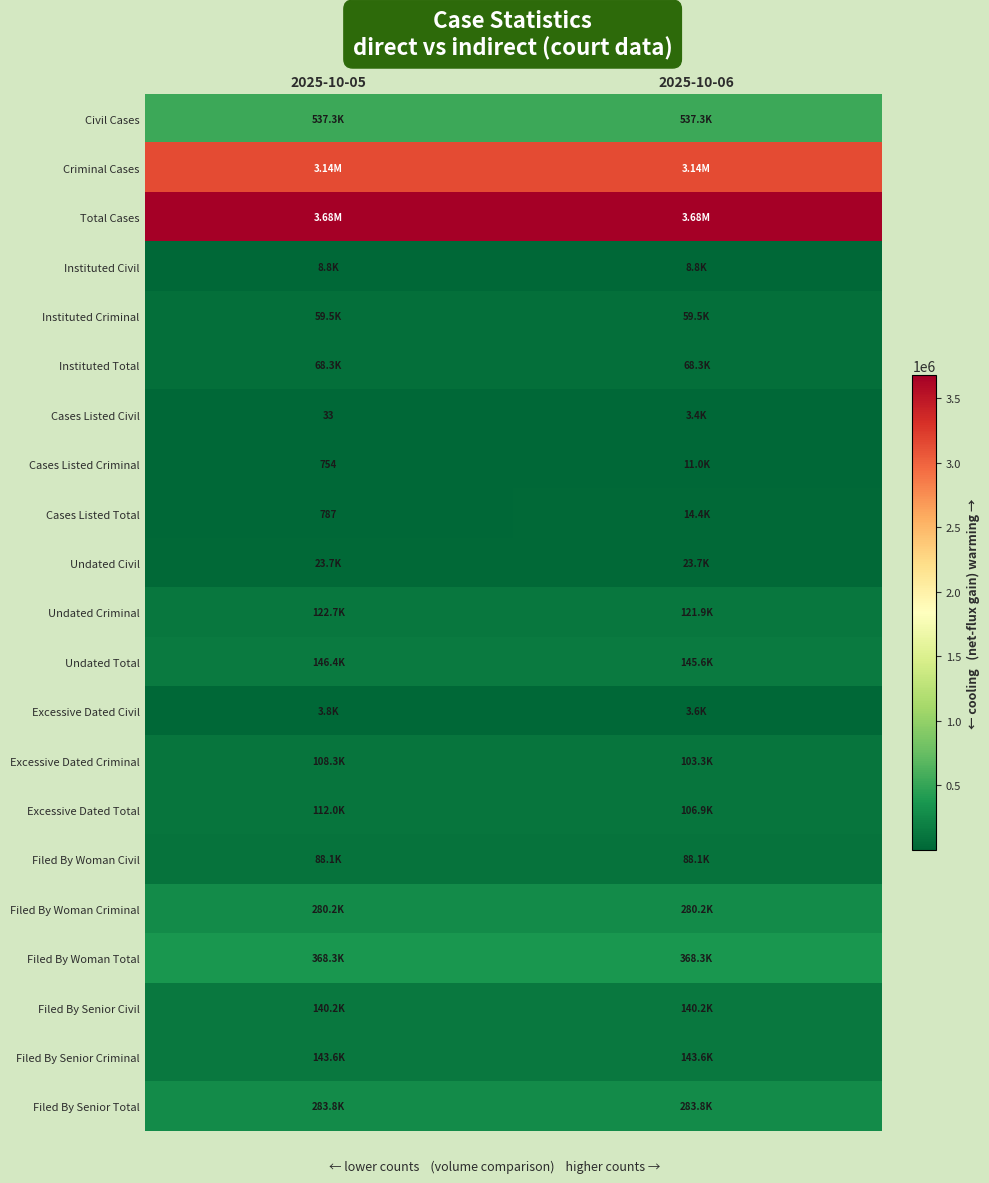

What is the average value of the Filed By Senior Total series?

283787